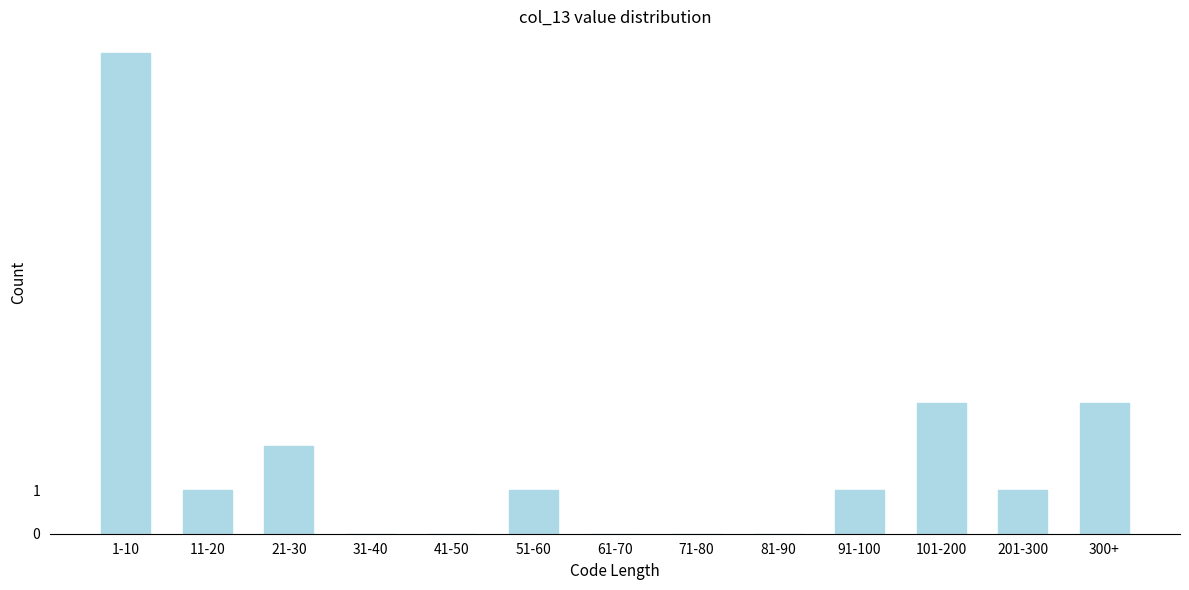

Reading left to right, extract all data points from this chart.

1-10=11	11-20=1	21-30=2	31-40=0	41-50=0	51-60=1	61-70=0	71-80=0	81-90=0	91-100=1	101-200=3	201-300=1	300+=3